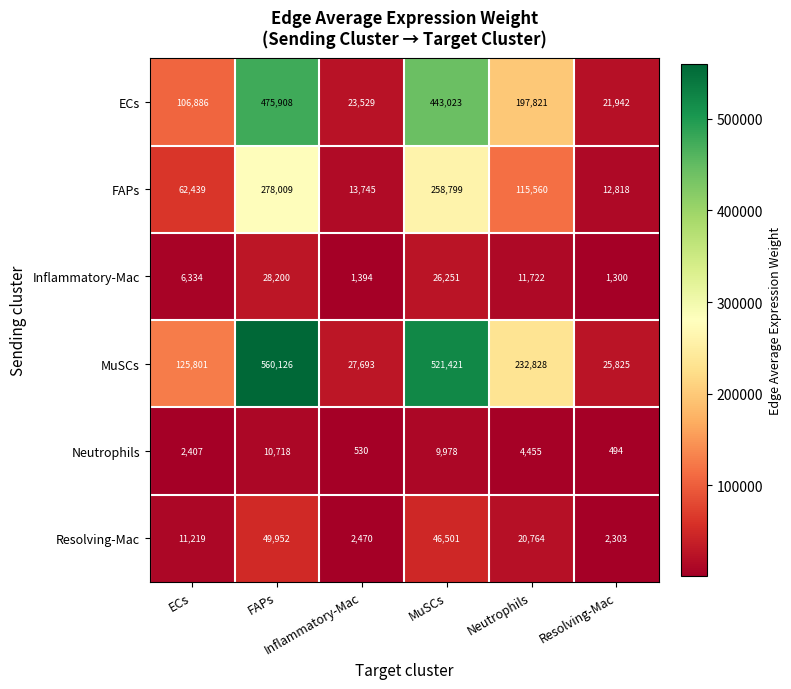

Which series changed the most between ECs and FAPs?

MuSCs